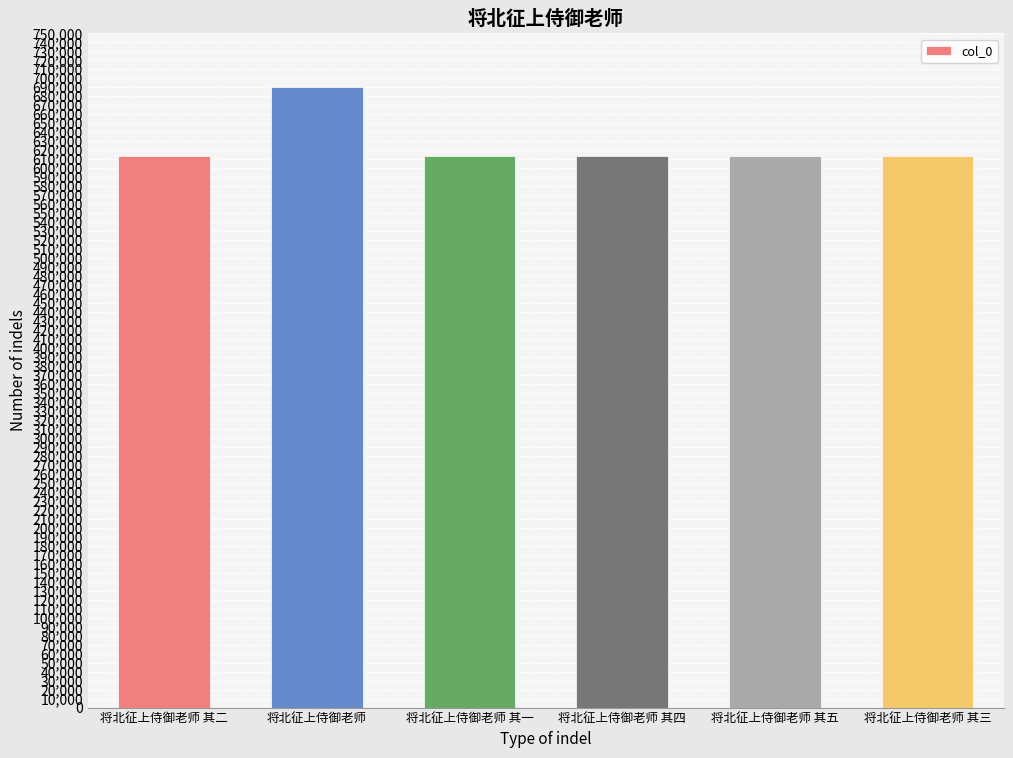

The value at 将北征上侍御老师 其二 is 613733. True or false?

True